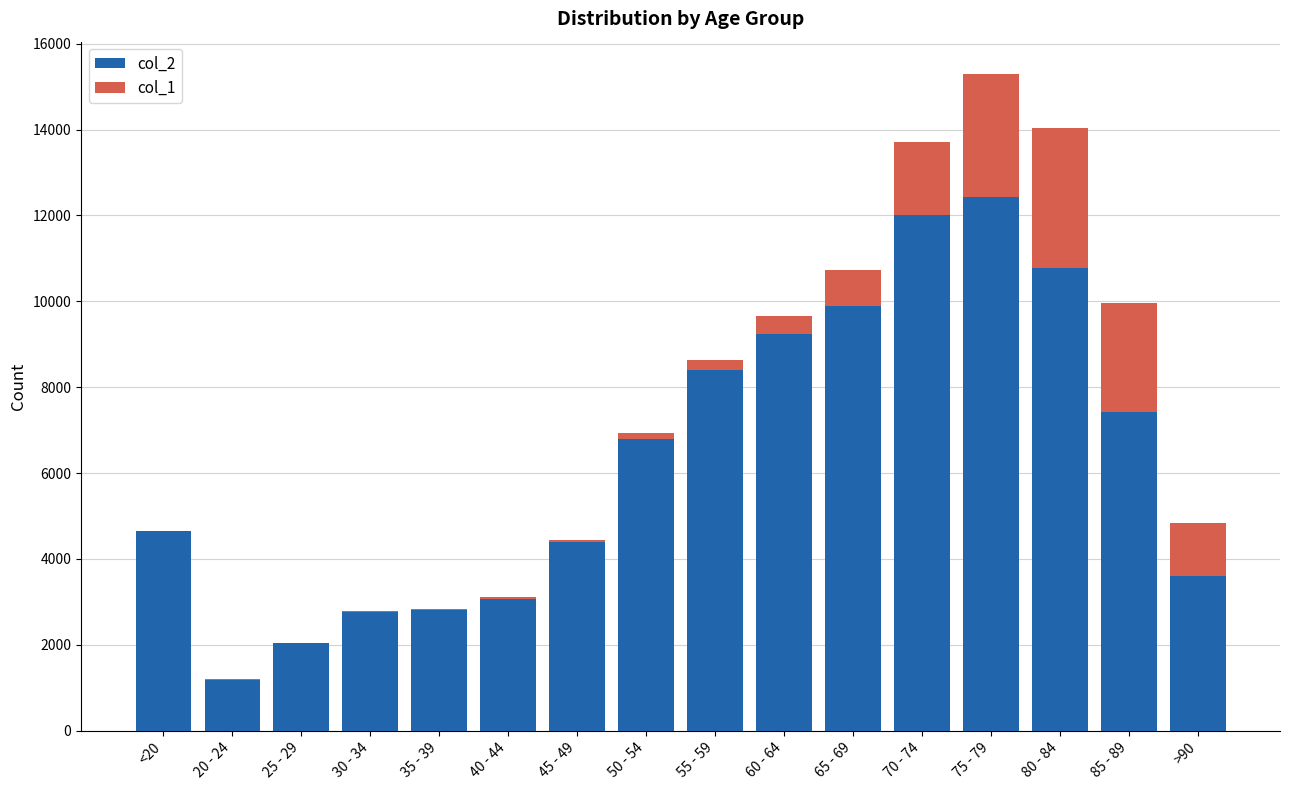

How many categories are shown in the chart?

16